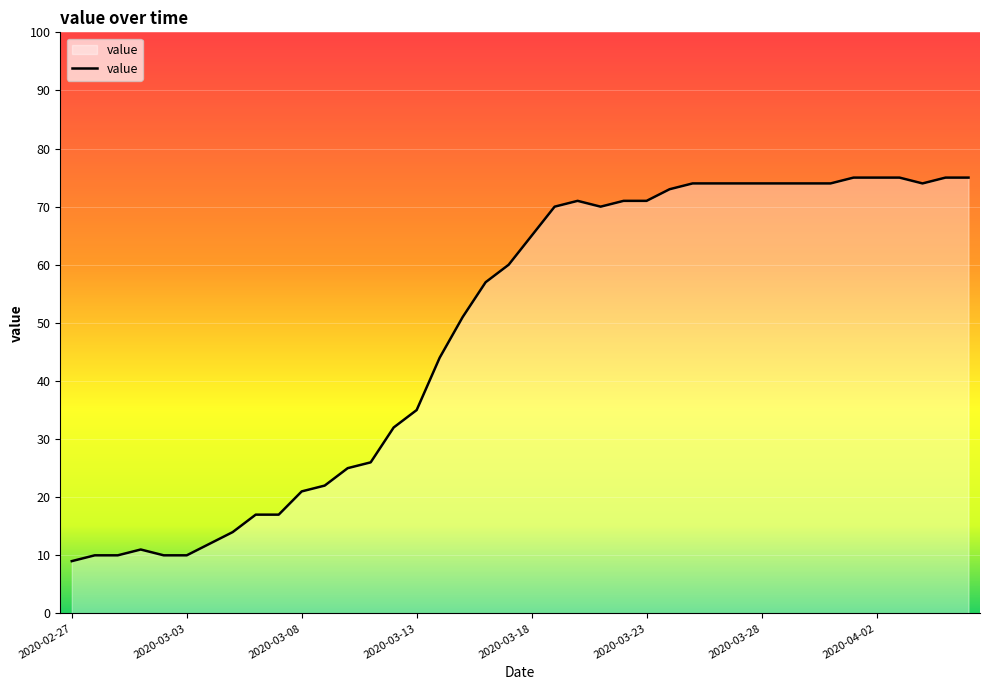

What is the greatest value displayed?

75